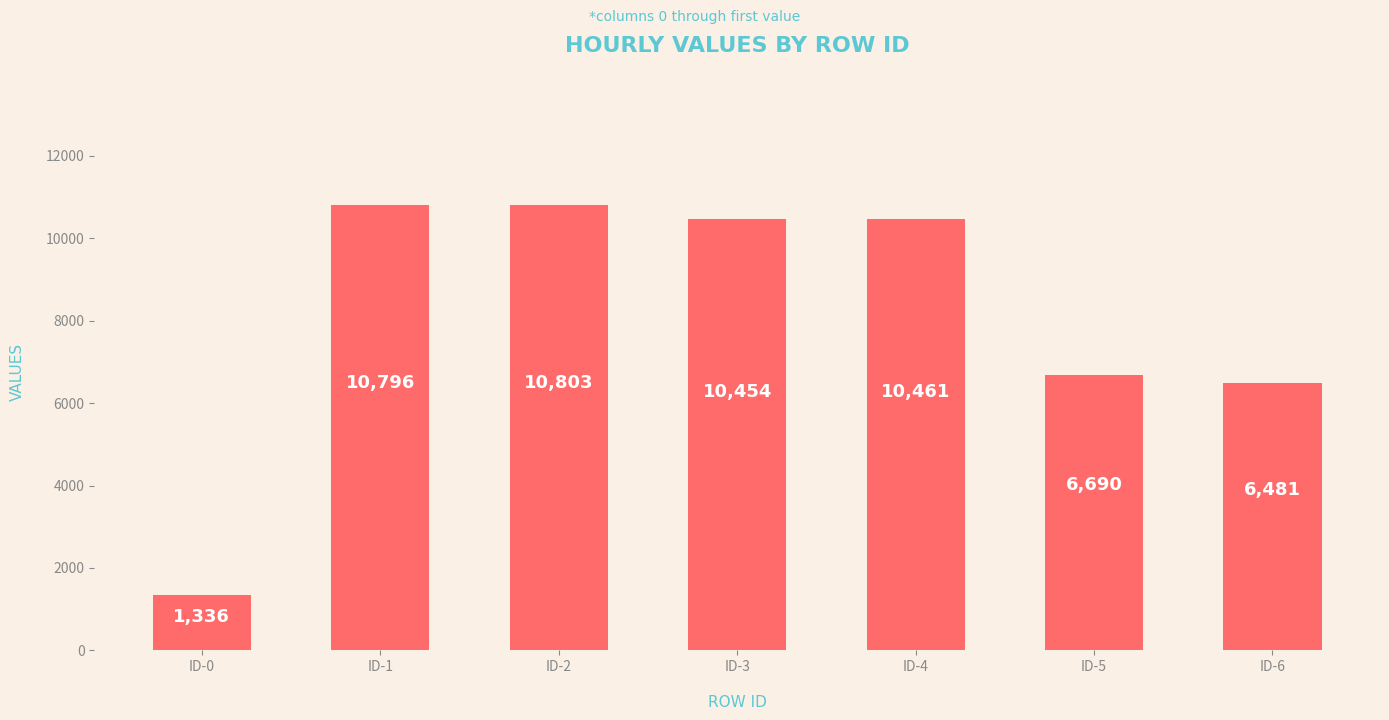

How many bars are there in total?

7